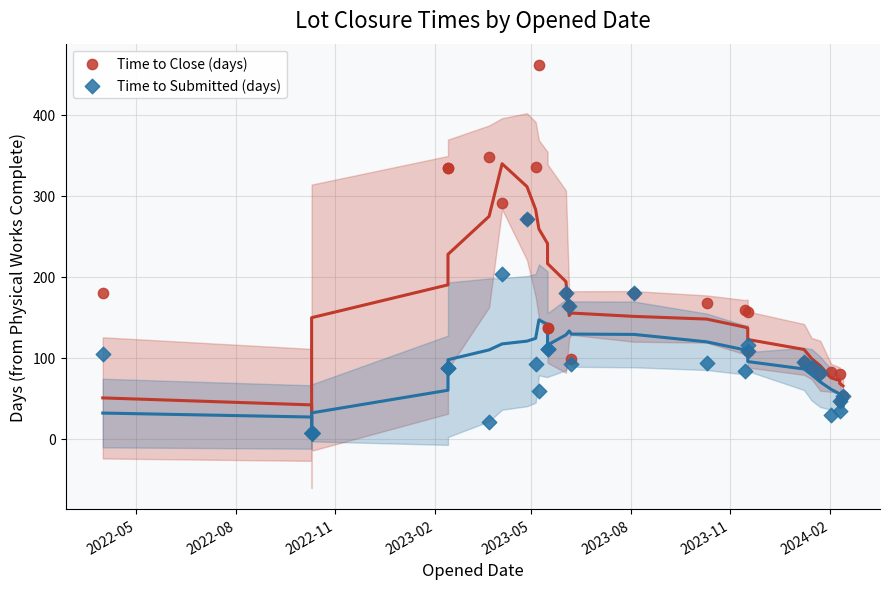

Which series reaches the maximum Y coordinate?

Time to Close (days)